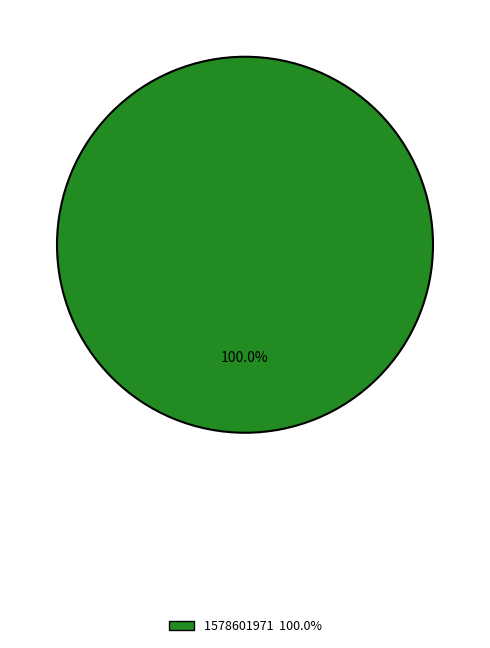

Is there a majority slice in this chart?

Yes